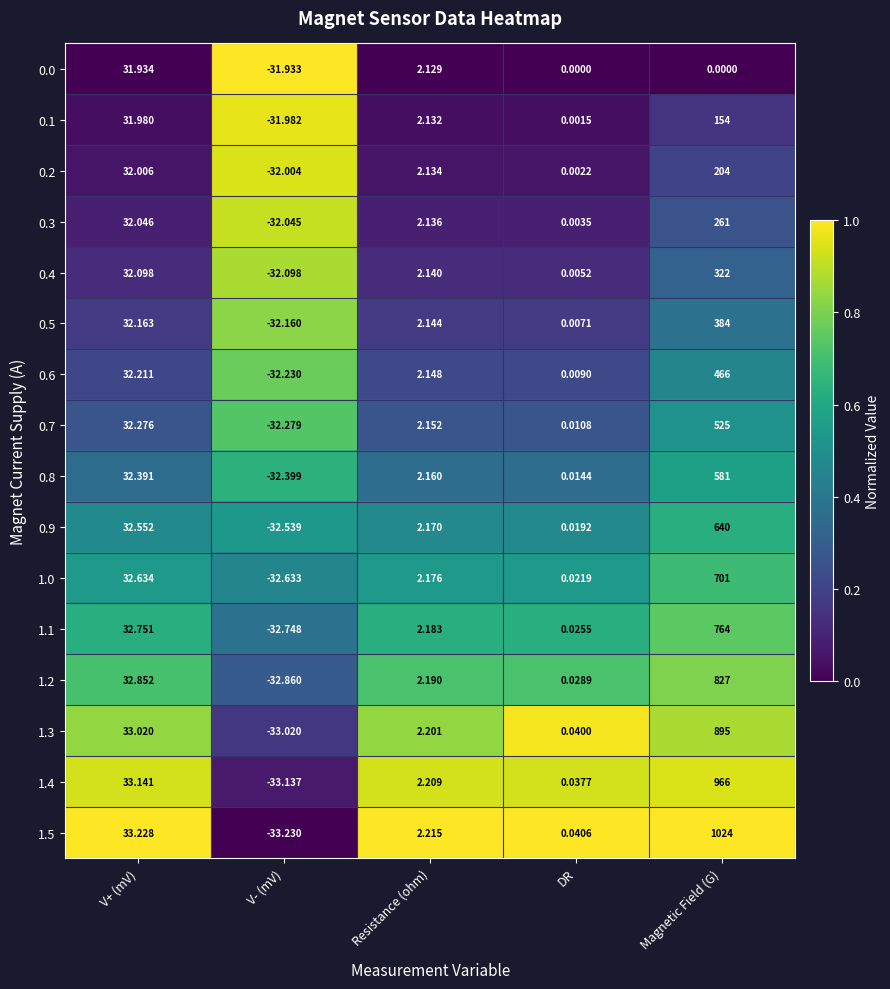

Where does the 0.5 series first go above 2?

V+ (mV)